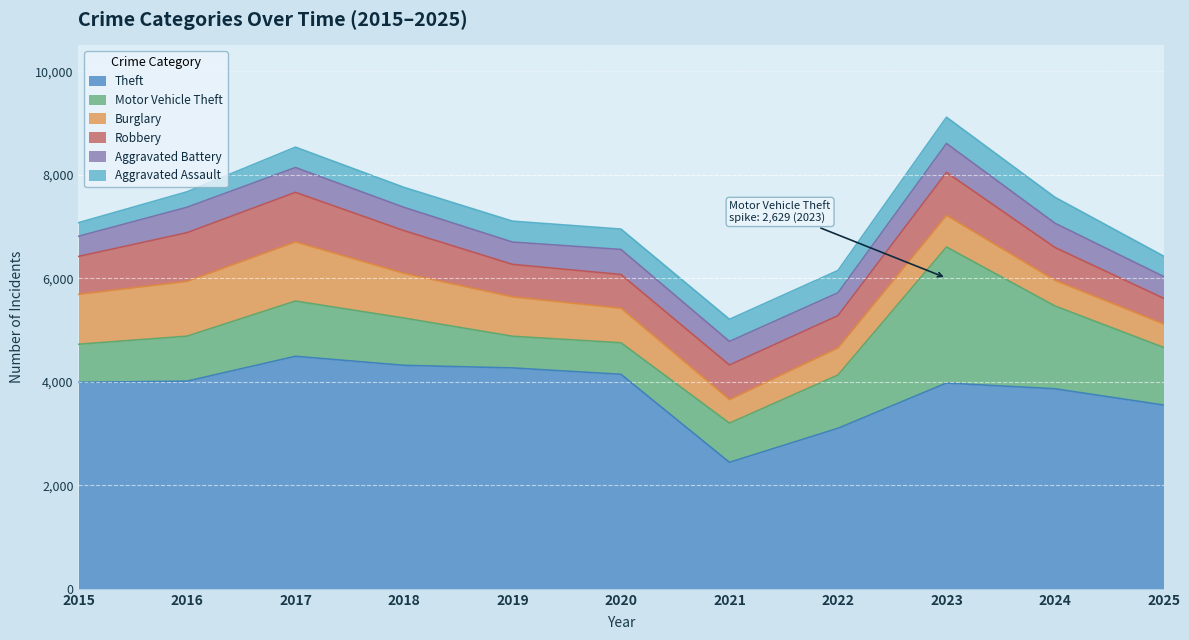

What is the difference between the highest and lowest values at 2015?

3728